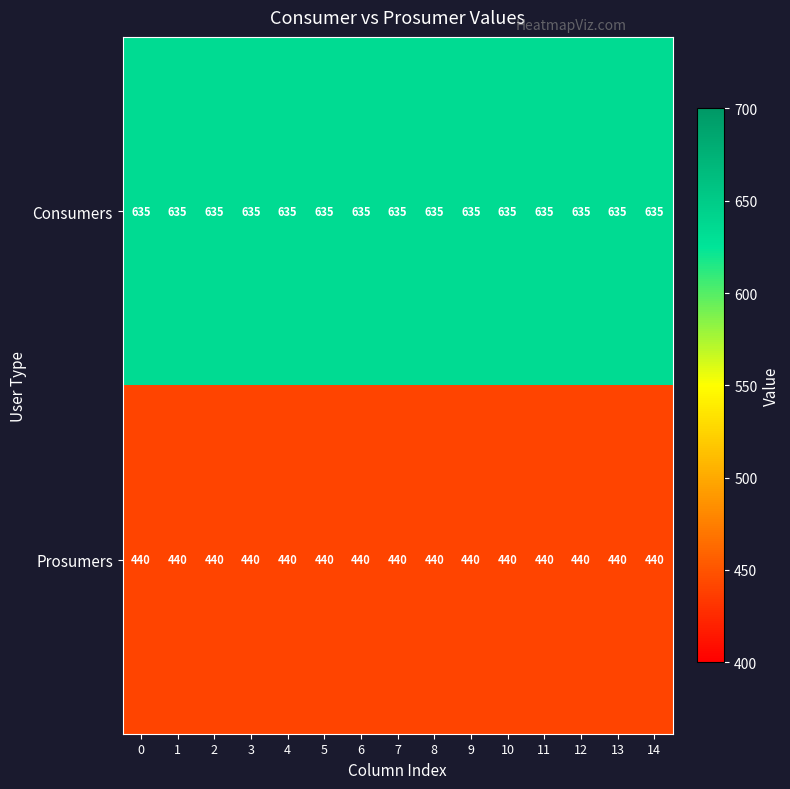

List the series in order of their overall mean, lowest first.

Prosumers, Consumers